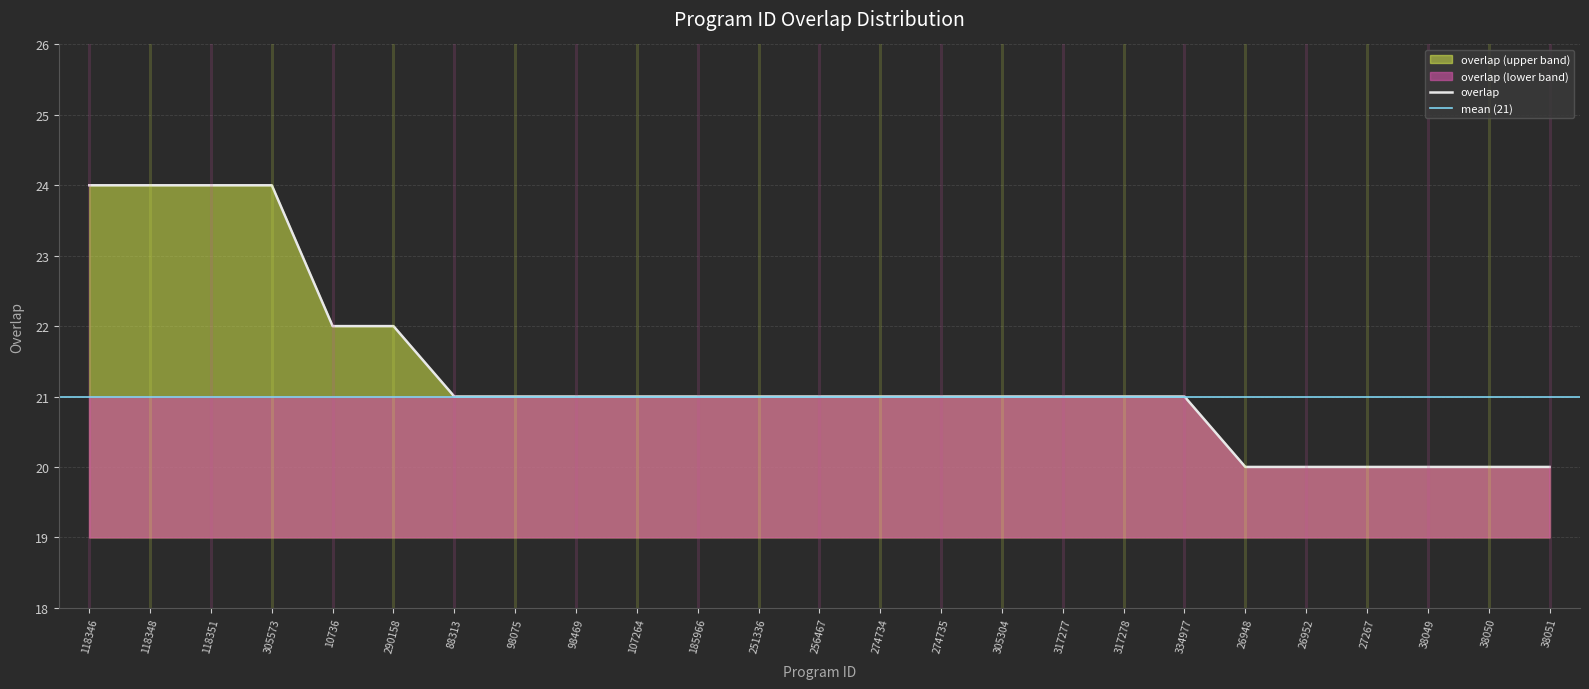

Which has a higher value, 317277 or 98075?

317277